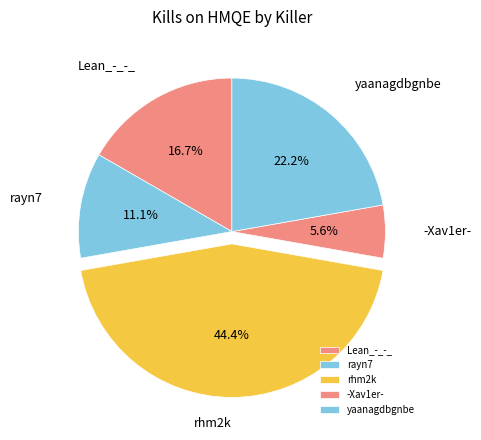

Rank the categories by value from highest to lowest.

rhm2k, yaanagdbgnbe, Lean_-_-_, rayn7, -Xav1er-